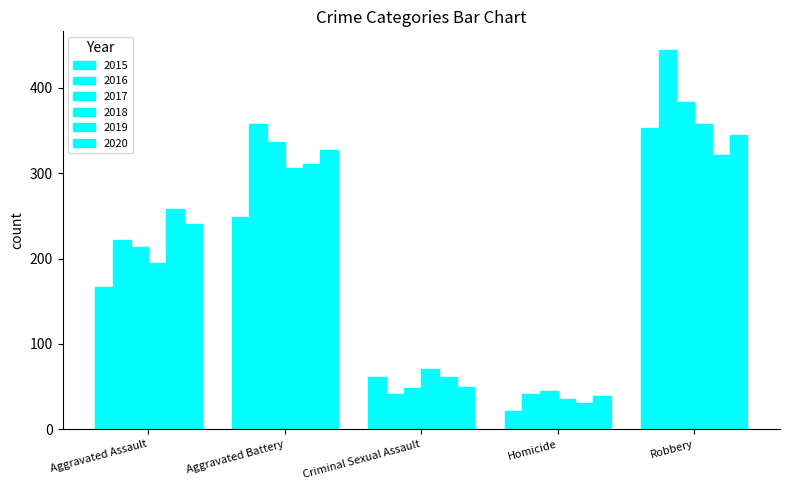

Reading left to right, transcribe all the data shown in this chart.

2015: Aggravated Assault=167	Aggravated Battery=249	Criminal Sexual Assault=61	Homicide=21	Robbery=353
2016: Aggravated Assault=222	Aggravated Battery=358	Criminal Sexual Assault=42	Homicide=41	Robbery=444
2017: Aggravated Assault=214	Aggravated Battery=337	Criminal Sexual Assault=49	Homicide=45	Robbery=383
2018: Aggravated Assault=195	Aggravated Battery=306	Criminal Sexual Assault=71	Homicide=36	Robbery=358
2019: Aggravated Assault=258	Aggravated Battery=311	Criminal Sexual Assault=61	Homicide=31	Robbery=321
2020: Aggravated Assault=240	Aggravated Battery=327	Criminal Sexual Assault=50	Homicide=39	Robbery=345